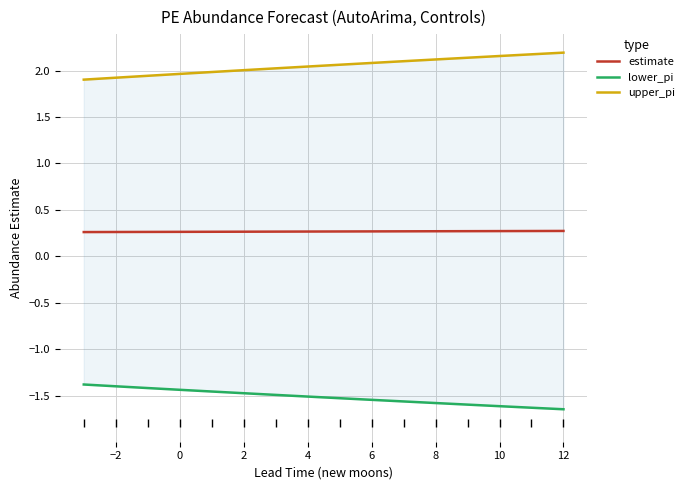

Is it true that estimate equals 0.3 at 0?

True